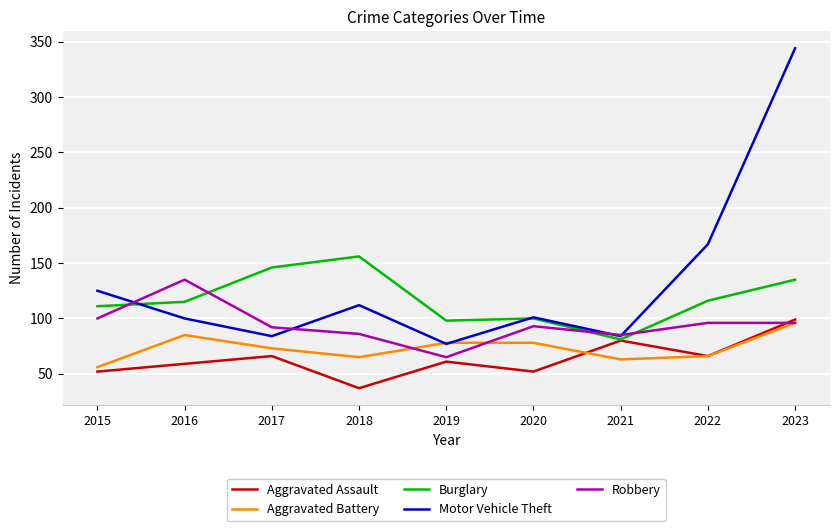

Is the value of Motor Vehicle Theft at 2021 greater than the value of Burglary at 2021?

Yes